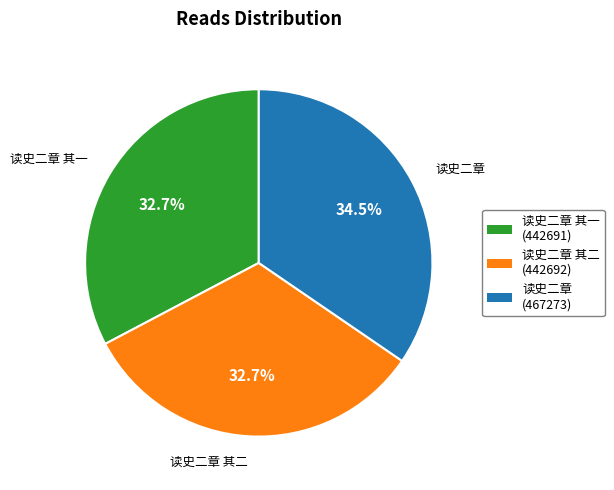

To the nearest percent, what is the difference between the largest and smallest slice percentages?

2%